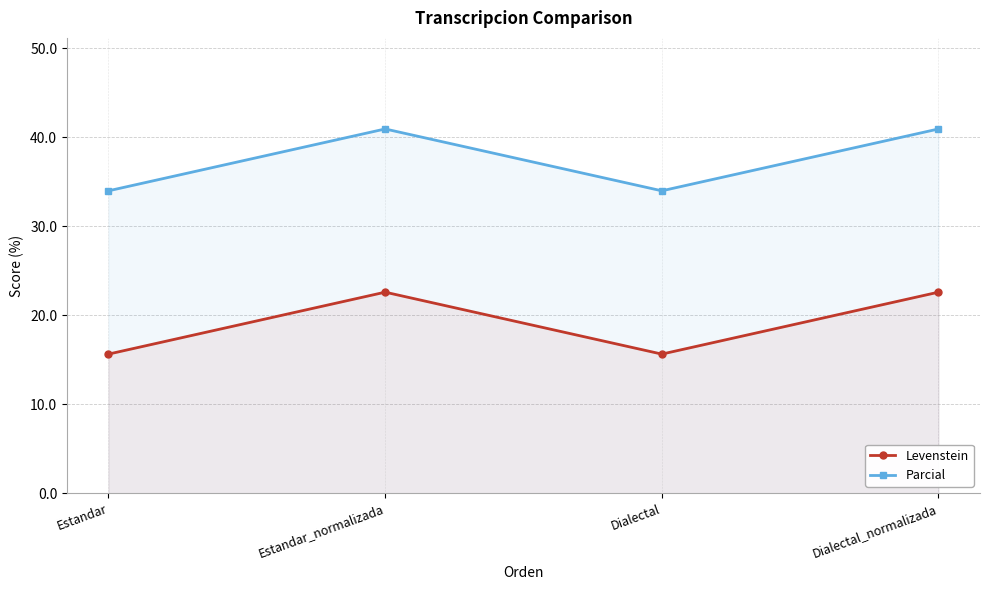

Is the value of Parcial at Estandar_normalizada greater than the value of Levenstein at Dialectal?

Yes